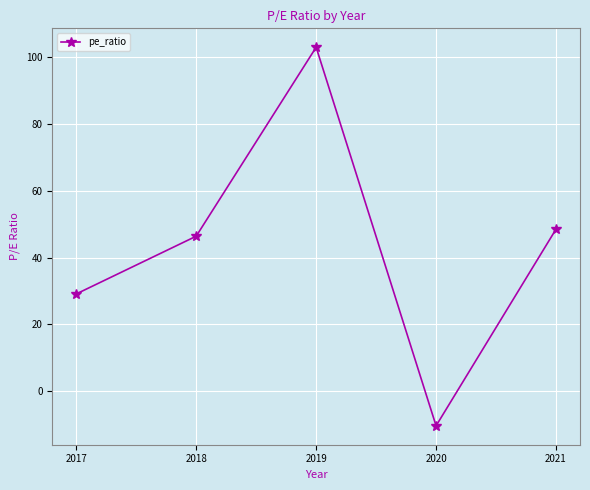

What is the change in value from 2017 to 2018?

+17.3